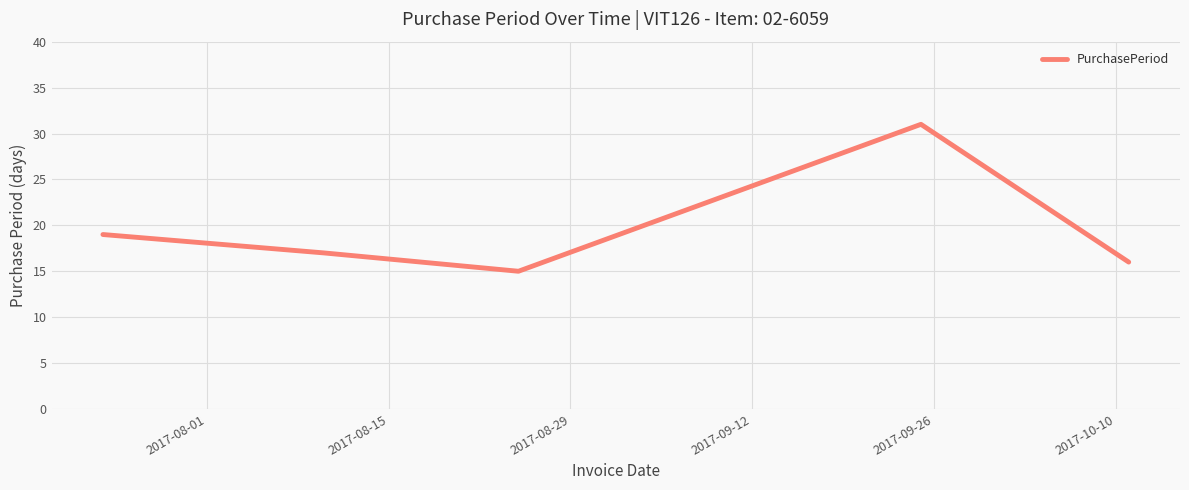

Does the chart display data point markers on the line(s)?

No